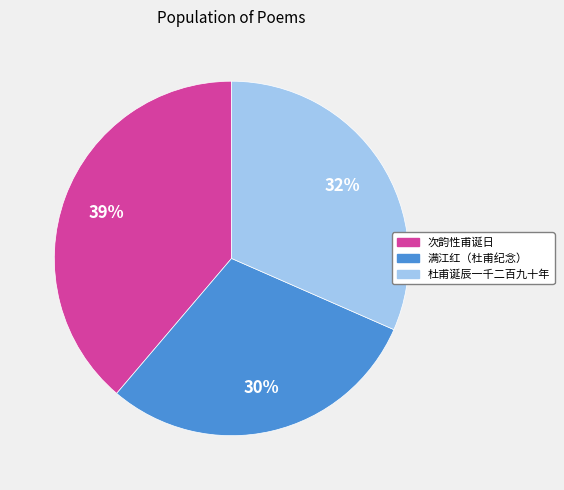

To the nearest percent, what is the difference between the largest and smallest slice percentages?

9%